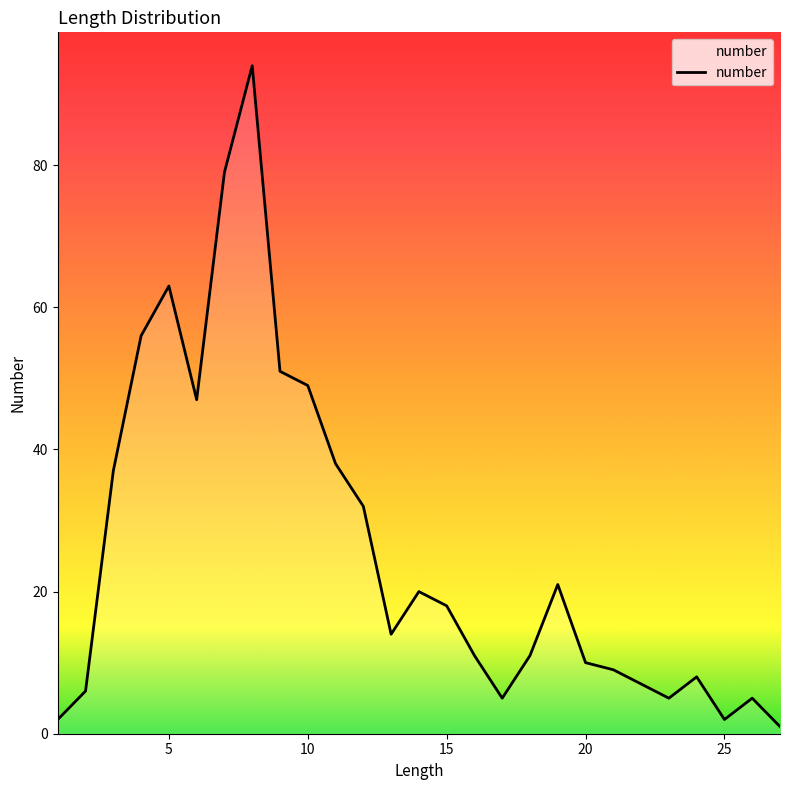

What is the difference between the maximum and minimum values?

93